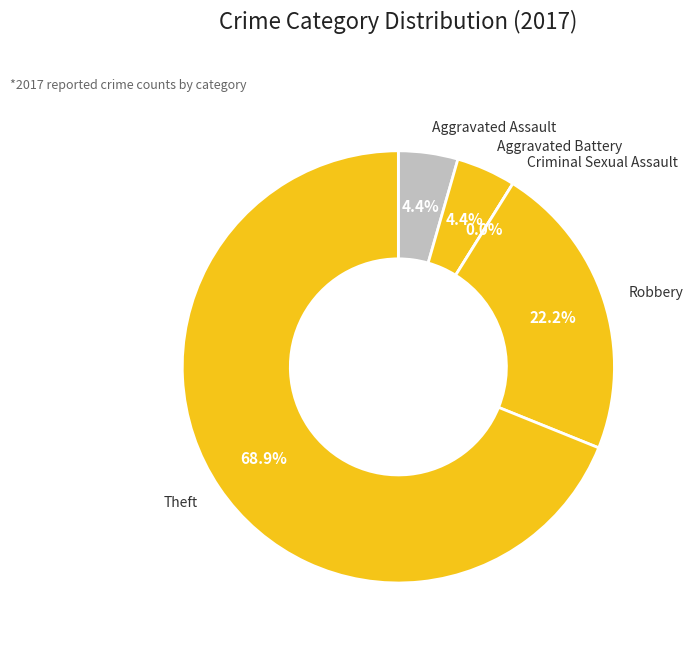

To the nearest percent, what is the difference between the Aggravated Battery and Criminal Sexual Assault slice percentages?

4%